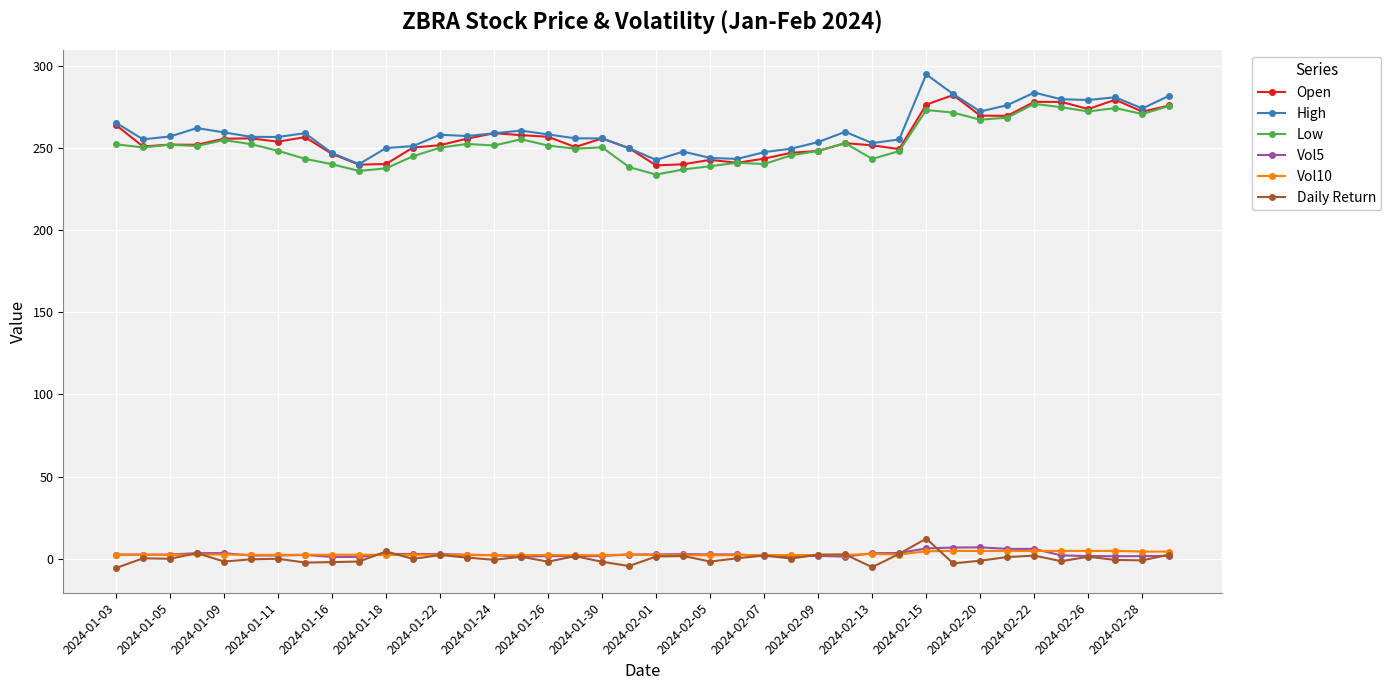

True or false: Vol5 and Open cross at least once.

False